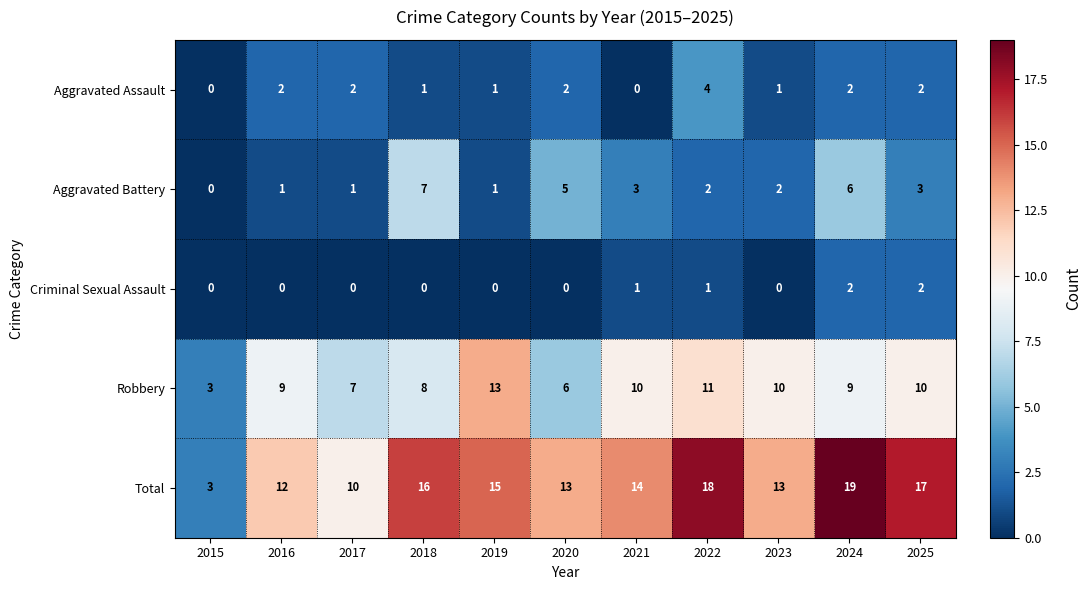

Rank the series by their maximum value, from highest to lowest.

Total, Robbery, Aggravated Battery, Aggravated Assault, Criminal Sexual Assault